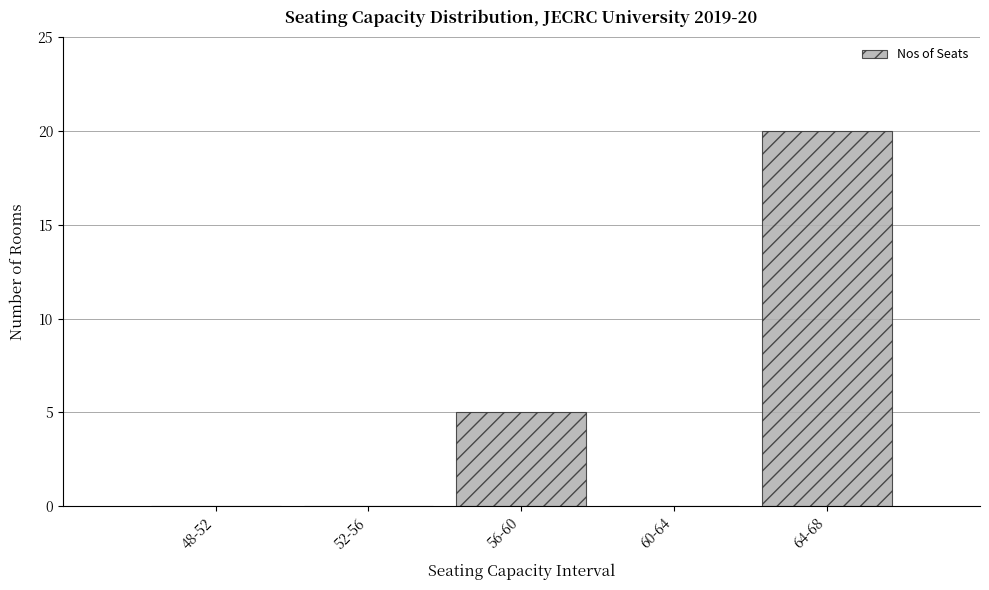

Reading left to right, list all the values displayed in this chart.

48-52=0	52-56=0	56-60=5	60-64=0	64-68=20